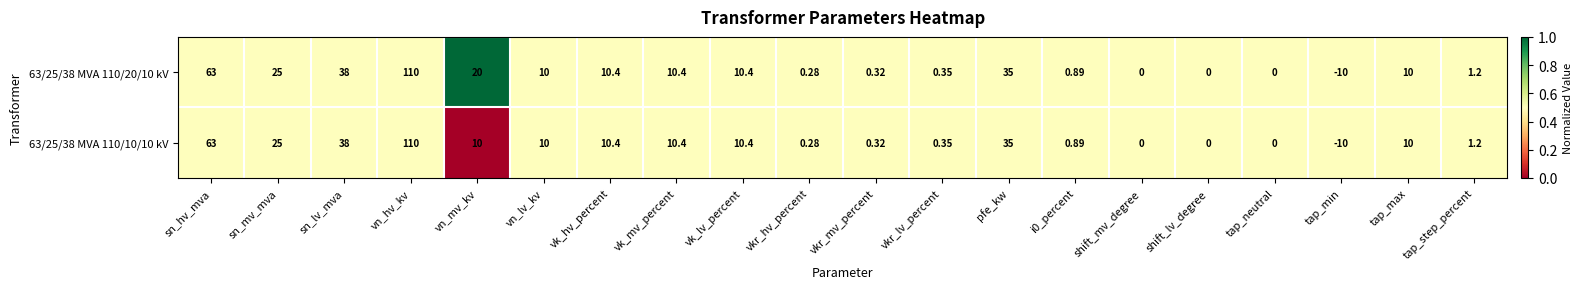

What is the total value across all series at vk_hv_percent?

20.8